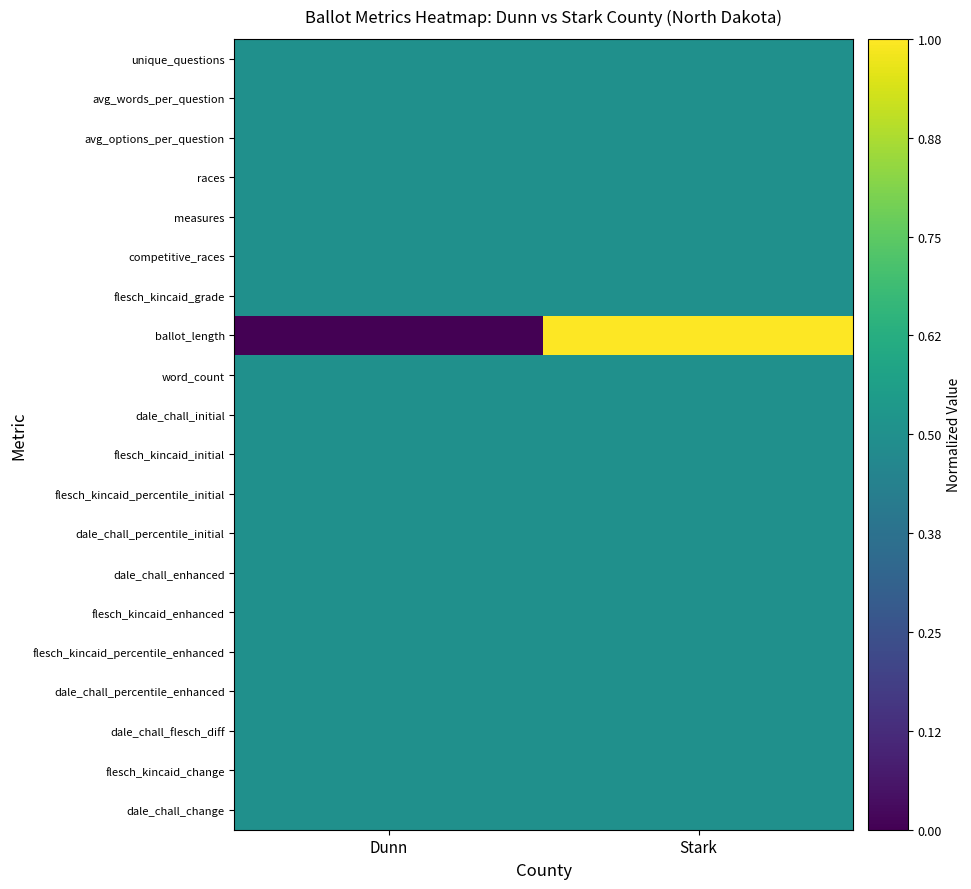

Which has a higher value, Dunn or Stark?

Dunn